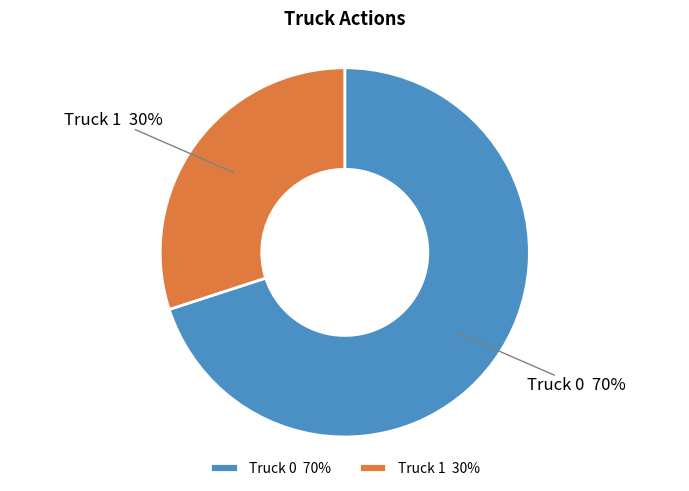

True or false: Truck 0 accounts for 70% of the total.

True